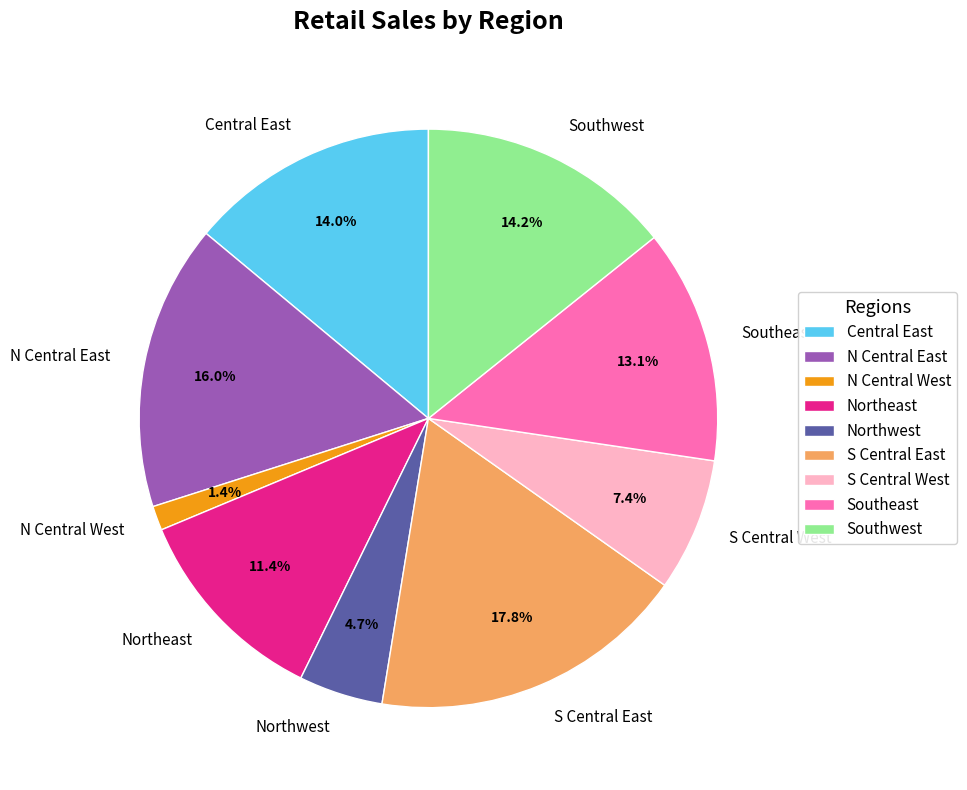

Combined, do N Central East and Northwest account for over 50%?

No